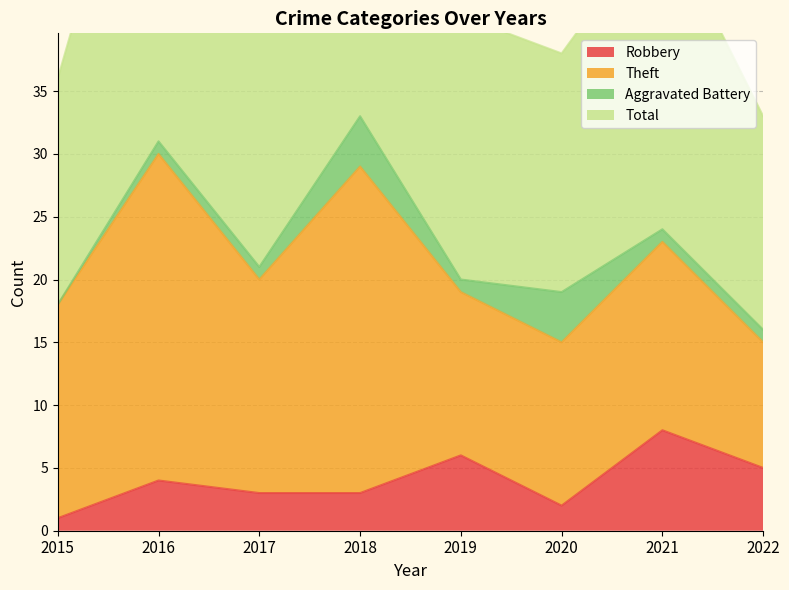

How many interior local peaks does the Total series have?

3